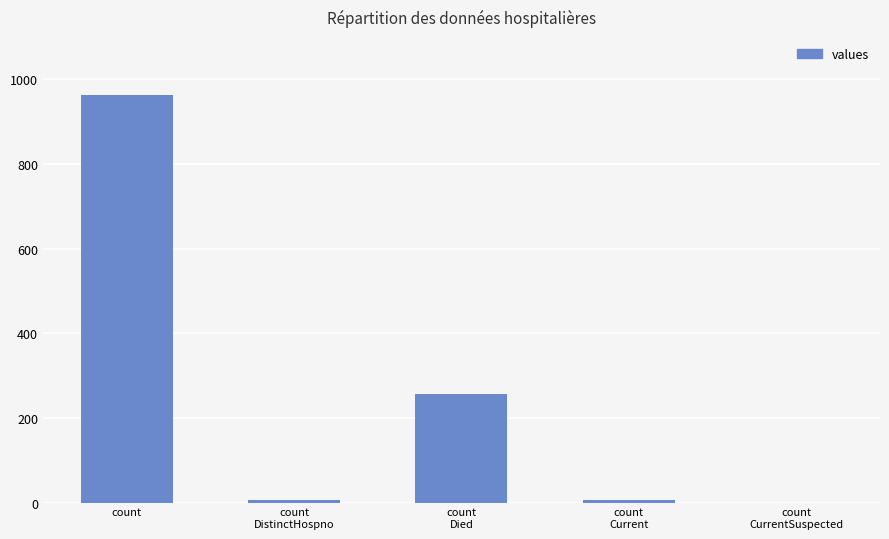

What is the difference between the values at count
Died and count
Current?

250